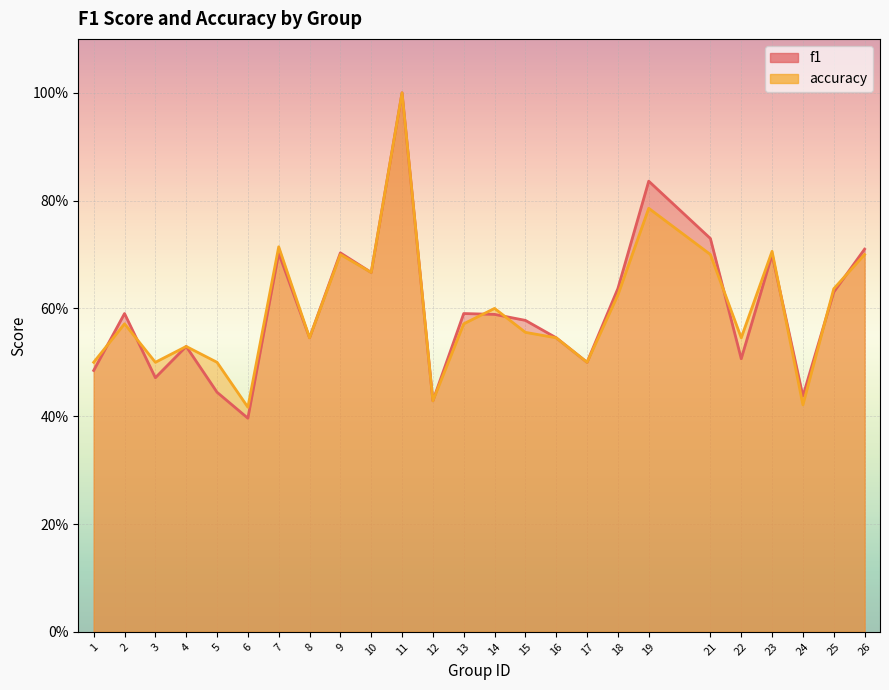

Which series changed the most between 13 and 24?

f1